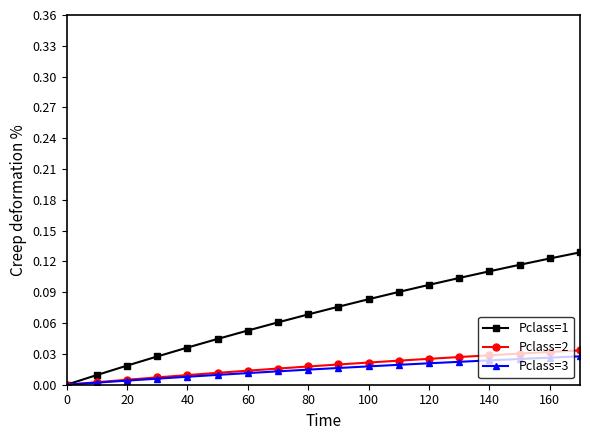

Which series has the largest total across all categories?

Pclass=1